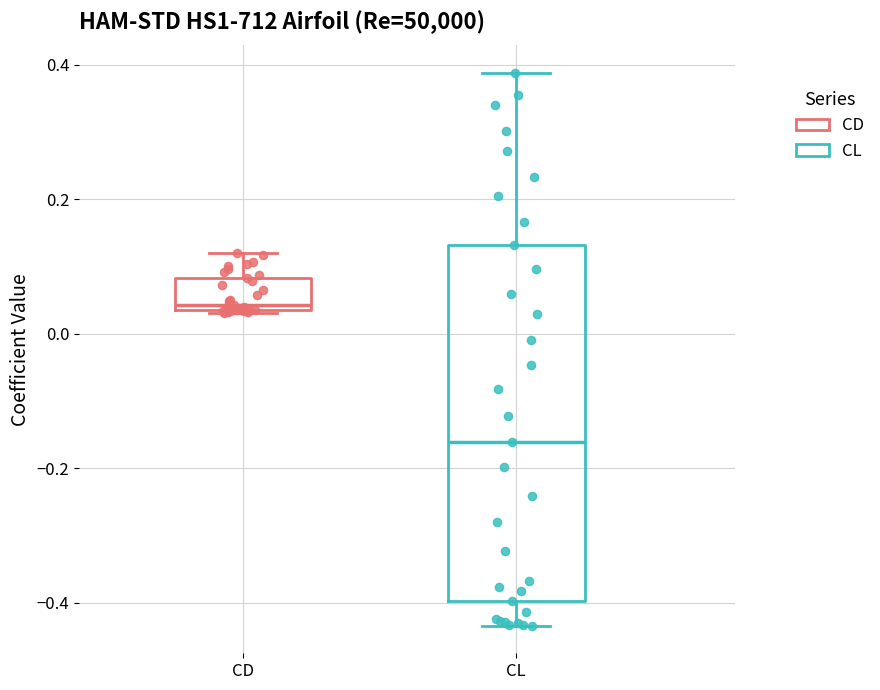

Reading left to right, read every box against the y-axis: the position of its median line, the range the box covers, and the ends of its whiskers. The values are not printed on the chart, so give them approximately, as read against the axis.

CD: median 0.04 (just above the box's lower edge), box 0.04 to 0.08, whiskers 0.04 to 0.12
CL: median -0.16, box -0.40 to 0.14, whiskers -0.44 to 0.38